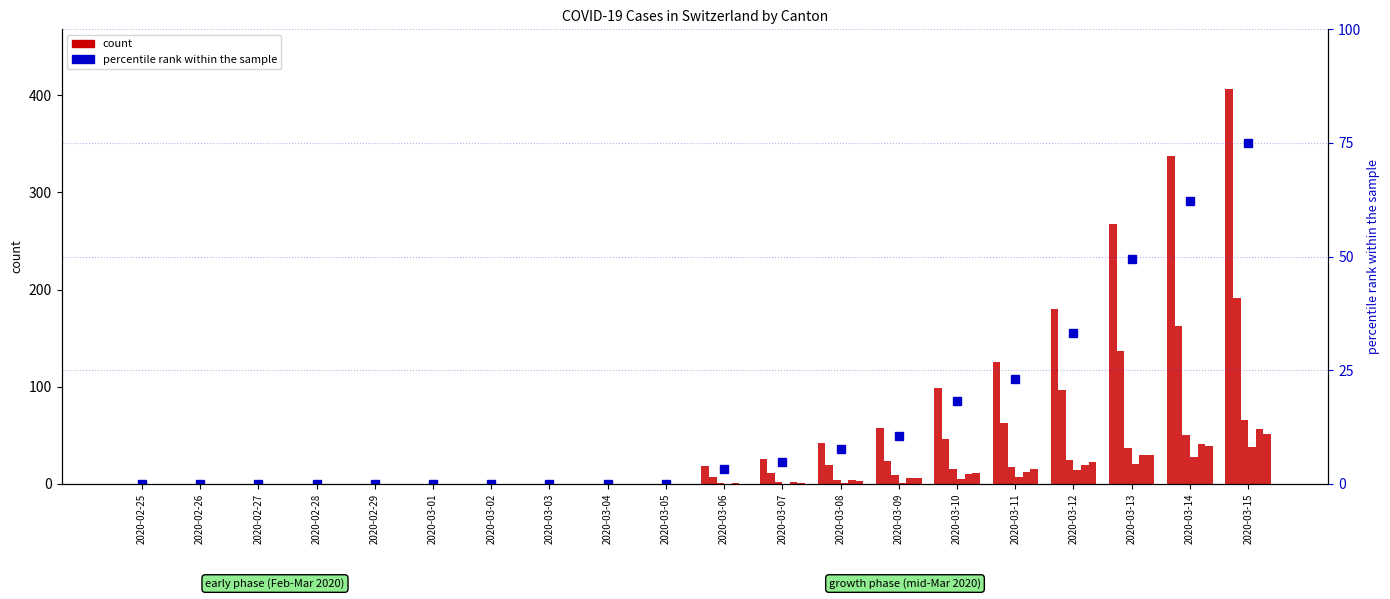

True or false: CH has a value of -134 at 2020-03-03.

False